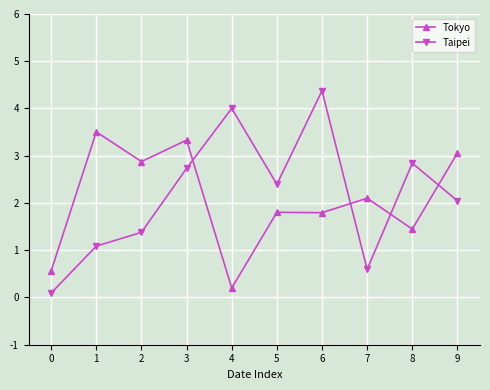

What is the value of the Taipei point at the 6th from the left?

2.4